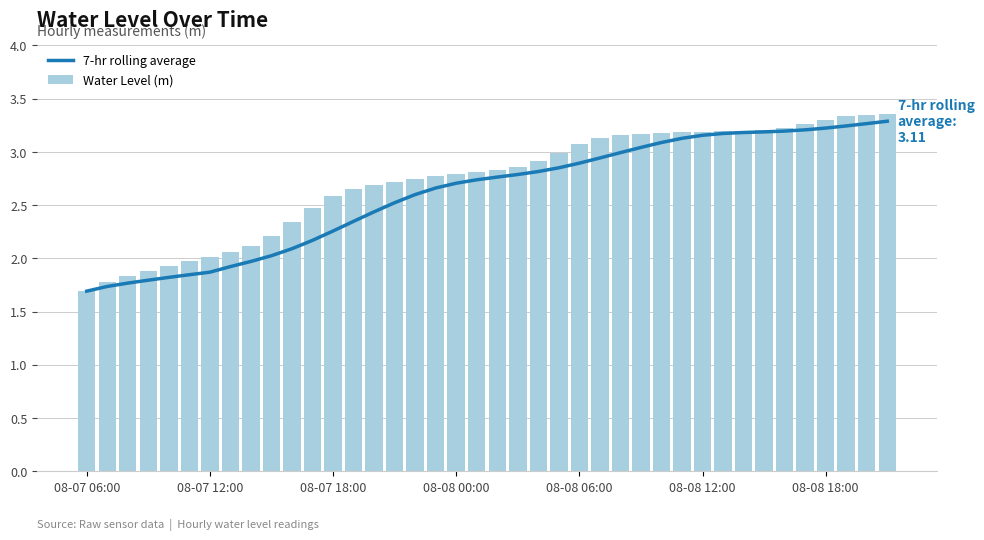

What is the lowest value of the Water Level (m) series?

1.7